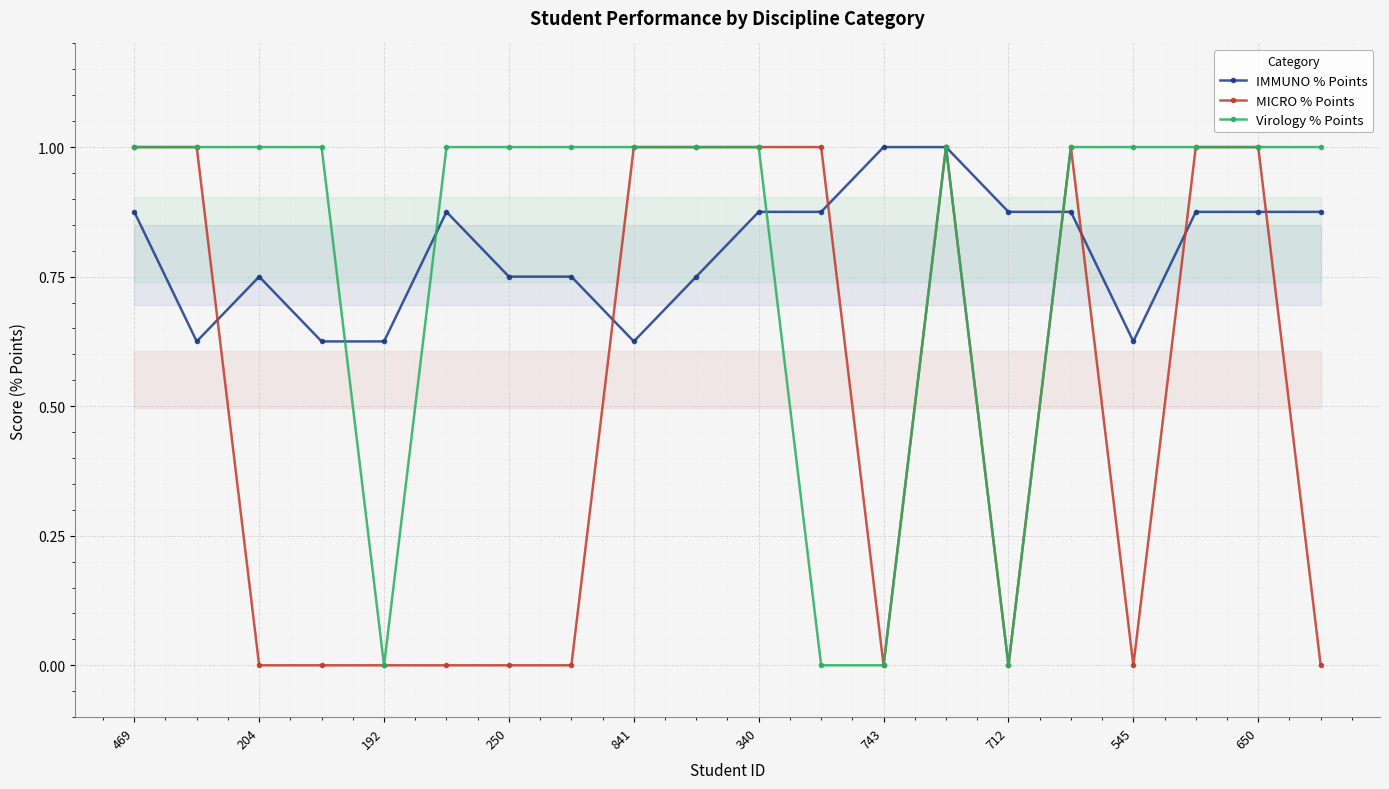

True or false: MICRO % Points has more than 1 points higher than both neighbors.

True